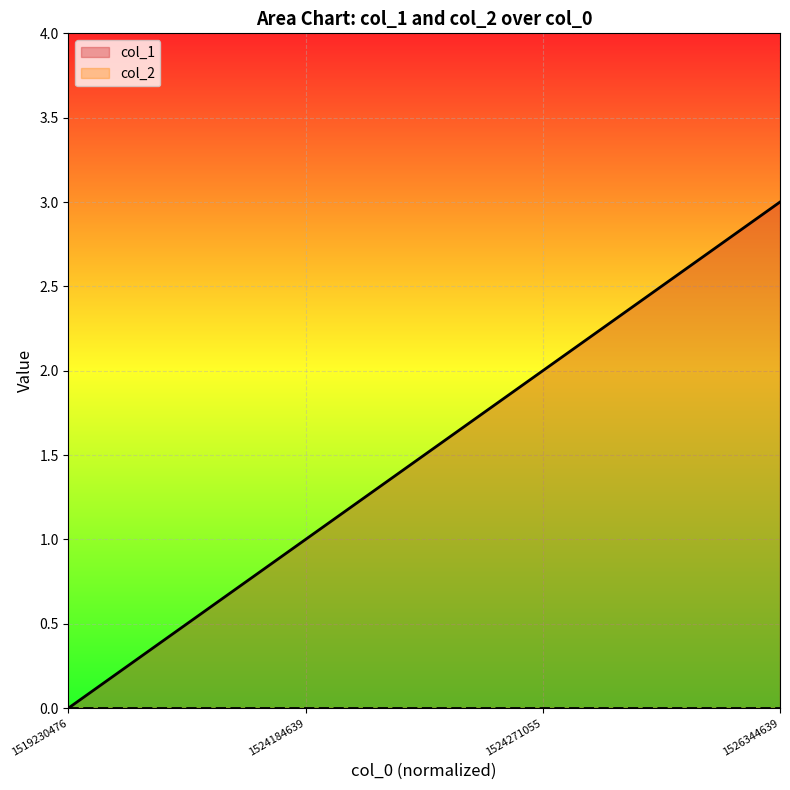

What is the maximum value shown in the chart?

3